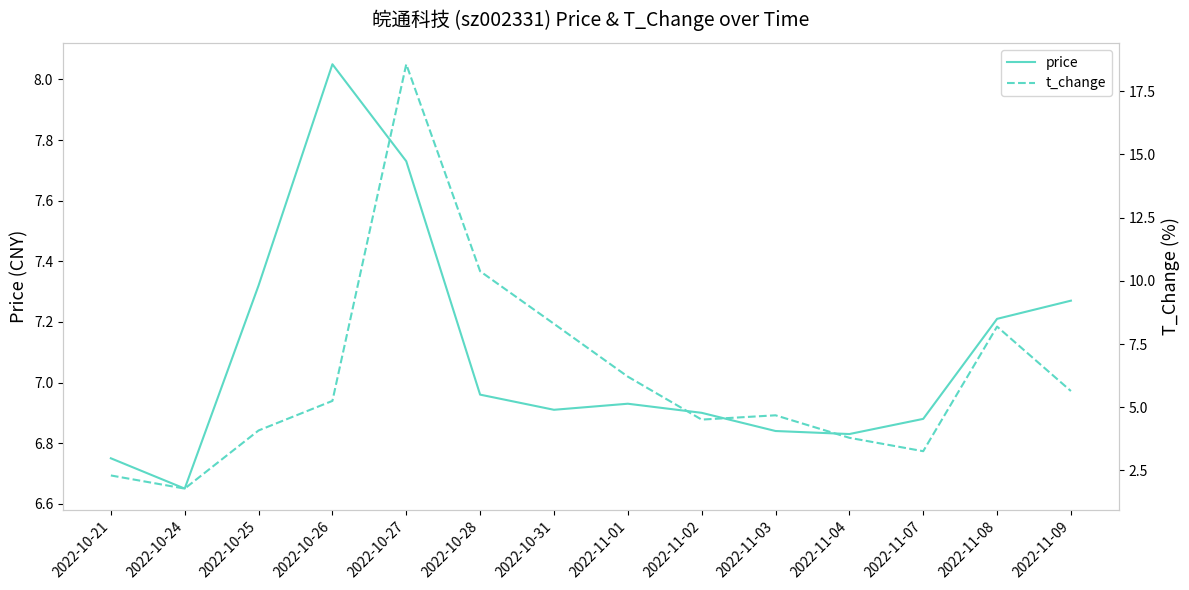

Which series ends up on top after the final intersection of t_change and price?

price